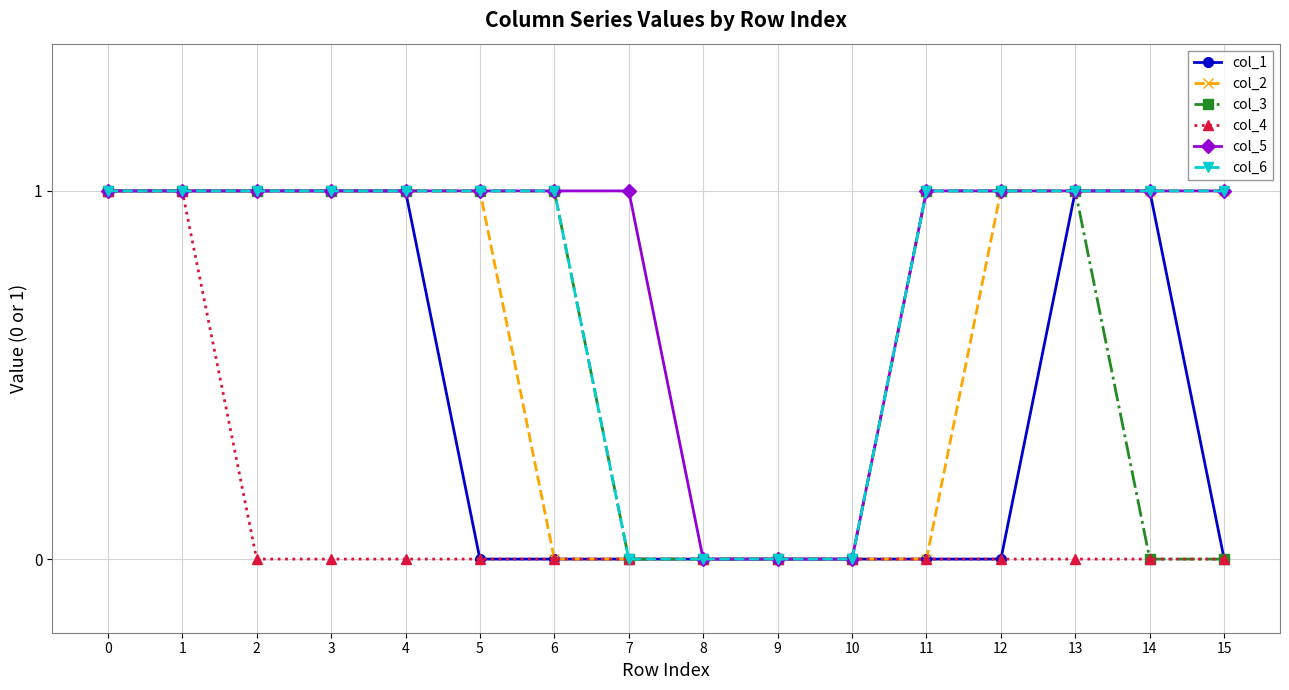

Which series changed the most between 14 and 15?

col_1